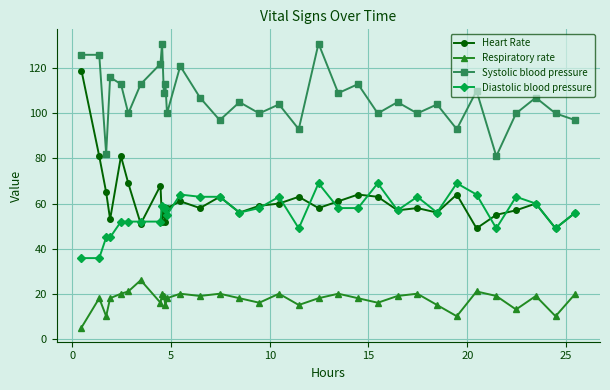

In Systolic blood pressure, how many points are lower than both neighbors (excluding endpoints)?

12